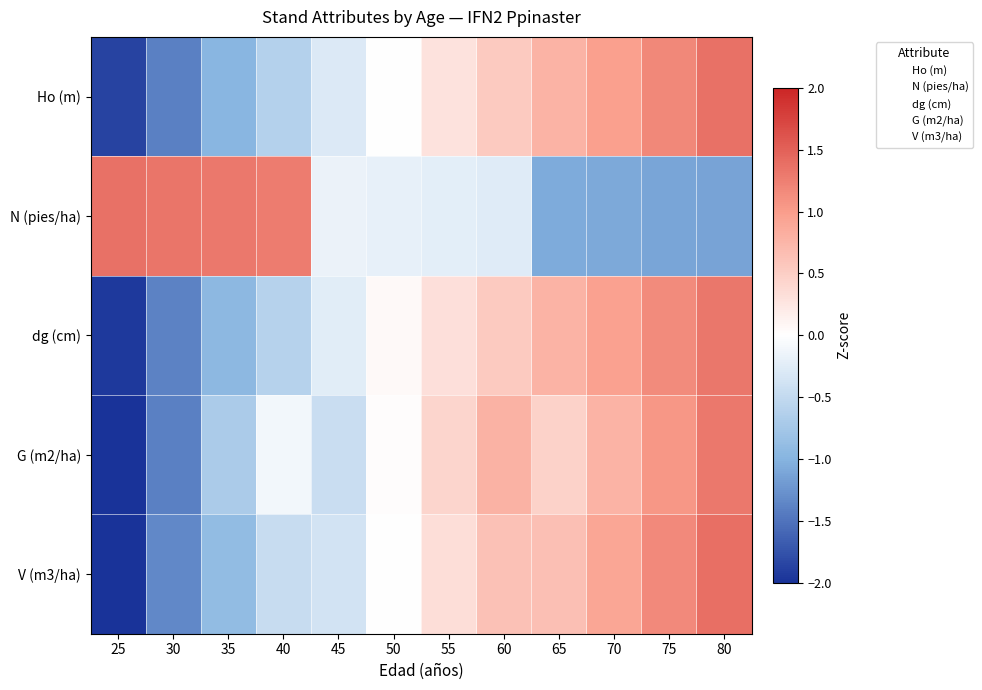

Reading left to right, extract all data points from this chart.

Ho (m): 25=-1.9	30=-1.4	35=-1.0	40=-0.6	45=-0.3	50=0.0	55=0.3	60=0.5	65=0.8	70=1.0	75=1.2	80=1.4
N (pies/ha): 25=1.4	30=1.3	35=1.3	40=1.3	45=-0.2	50=-0.2	55=-0.2	60=-0.3	65=-1.1	70=-1.1	75=-1.1	80=-1.1
dg (cm): 25=-1.9	30=-1.4	35=-0.9	40=-0.6	45=-0.2	50=0.1	55=0.3	60=0.5	65=0.8	70=1.0	75=1.2	80=1.3
G (m2/ha): 25=-2.2	30=-1.4	35=-0.7	40=-0.1	45=-0.4	50=0.0	55=0.4	60=0.8	65=0.5	70=0.8	75=1.1	80=1.3
V (m3/ha): 25=-2.0	30=-1.3	35=-0.9	40=-0.5	45=-0.4	50=-0.0	55=0.3	60=0.6	65=0.6	70=0.9	75=1.2	80=1.4